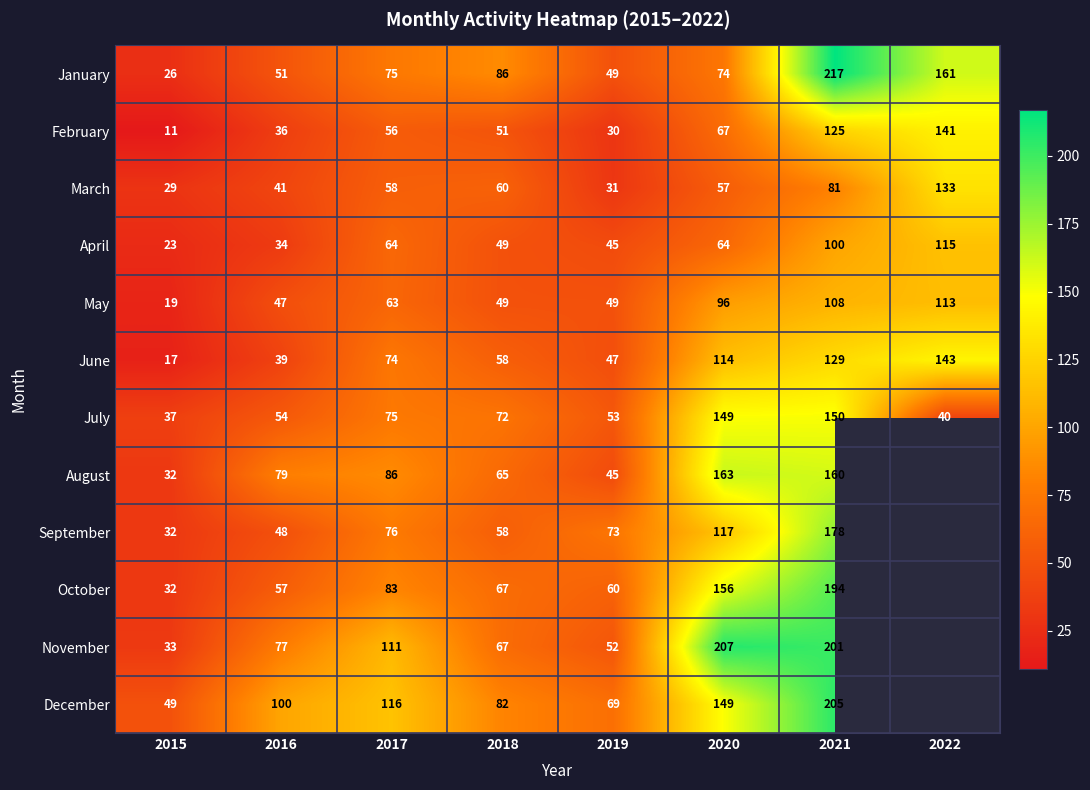

Is it true that October equals 26 at 2017?

False